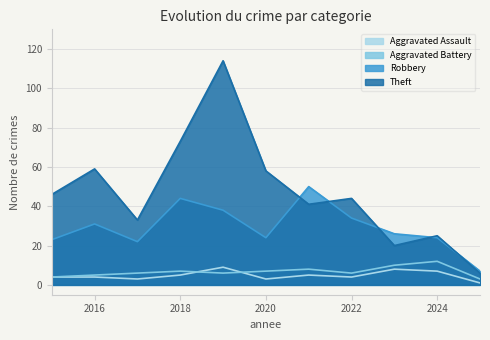

Between 2022 and 2024, which series saw the biggest shift?

Theft